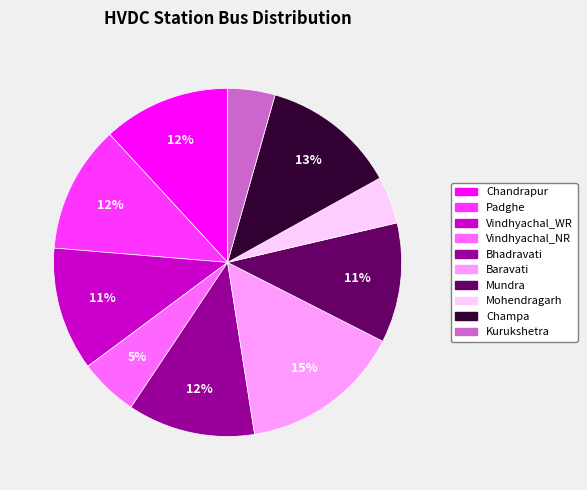

The Baravati slice represents 15% of the pie. True or false?

True